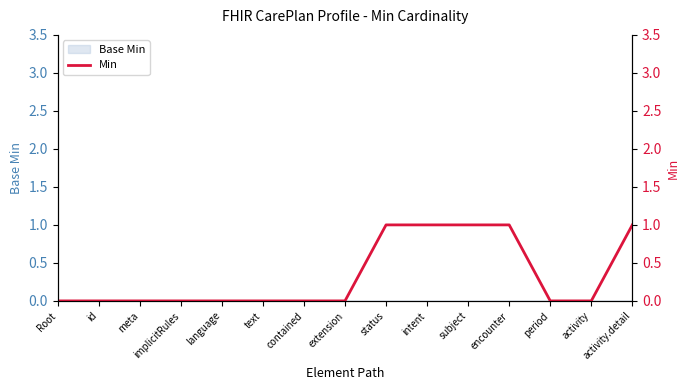

Reading left to right, what are all the values shown in this chart?

0	0	0	0	0	0	0	0	1	1	1	1	0	0	1